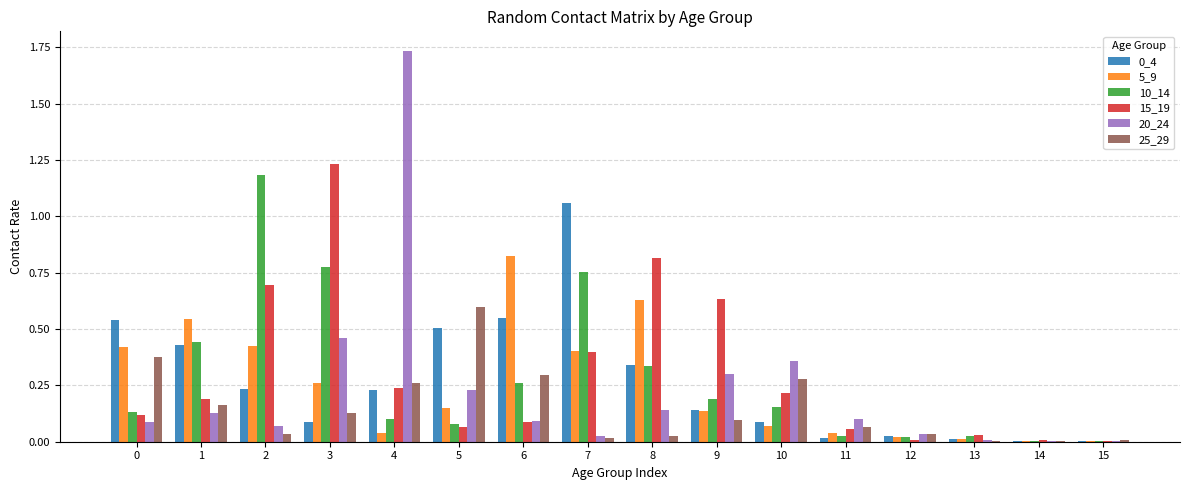

At which label does 15_19 reach its peak?

3